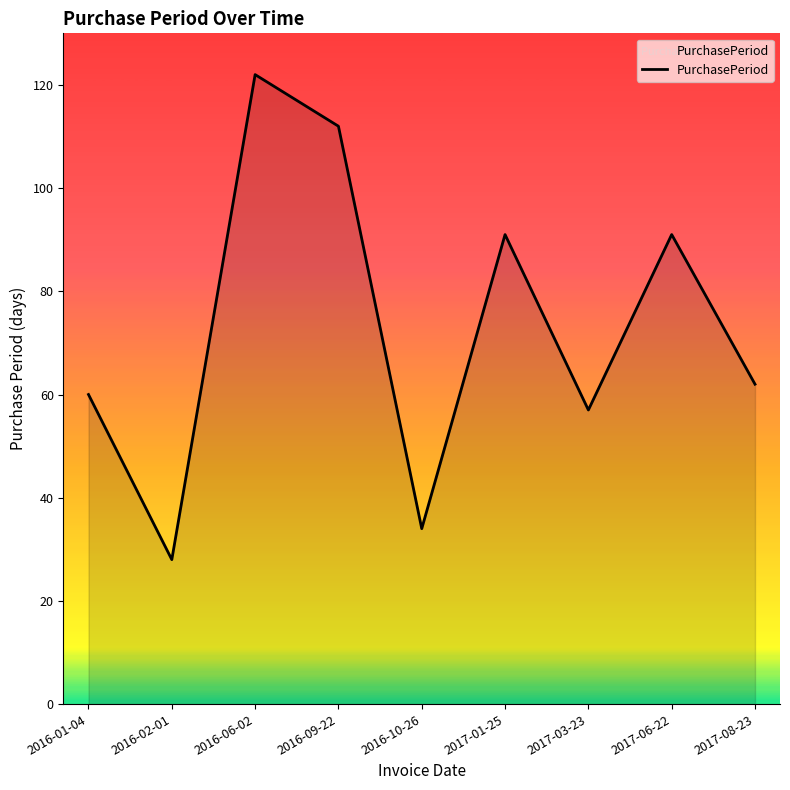

What position from the left is 2017-01-25?

6